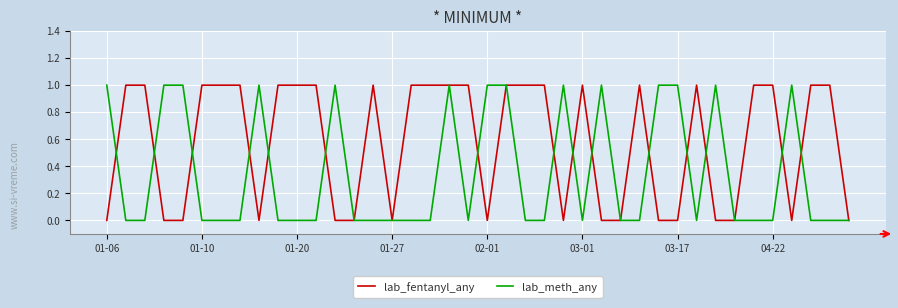

Reading right to left, what are all the values shown in this chart?

lab_fentanyl_any: 0	1	1	0	1	1	0	0	1	0	0	1	0	0	1	0	1	1	1	0	1	1	1	1	0	1	0	0	1	1	1	0	1	1	1	0	0	1	1	0
lab_meth_any: 0	0	0	1	0	0	0	1	0	1	1	0	0	1	0	1	0	0	1	1	0	1	0	0	0	0	0	1	0	0	0	1	0	0	0	1	1	0	0	1